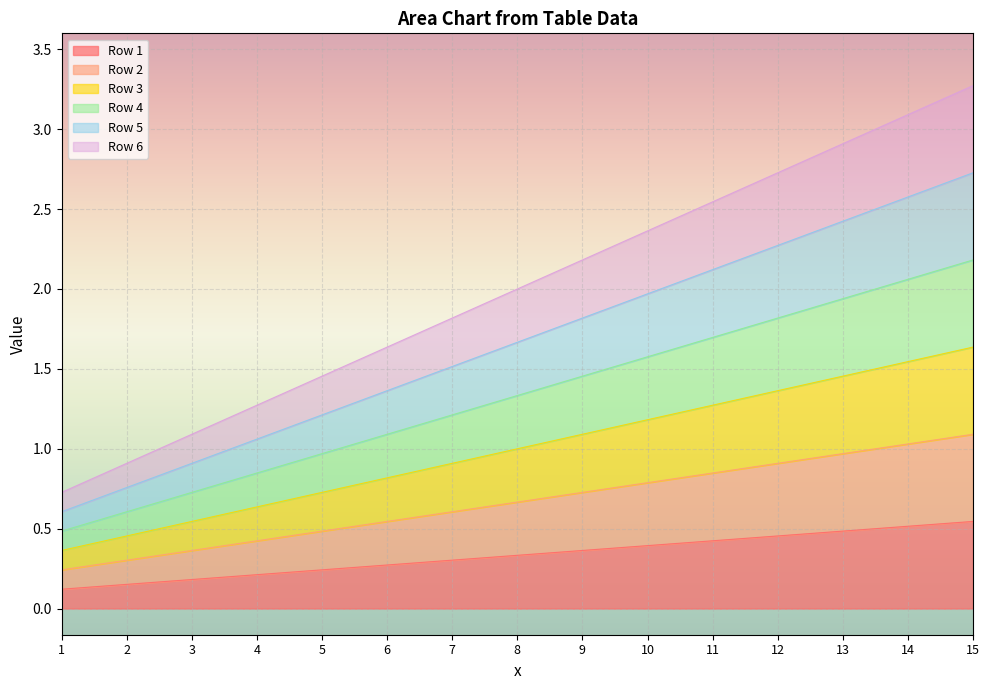

How many lines are shown in the chart?

6